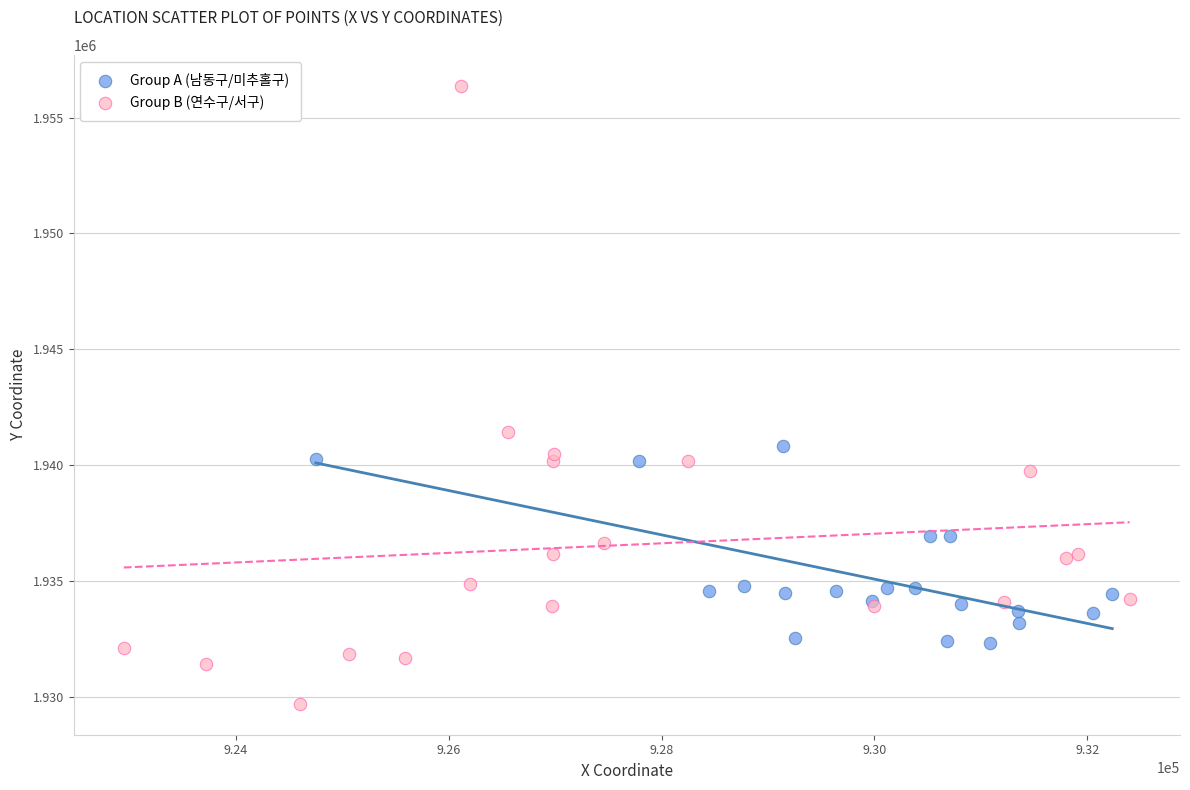

Which series contains the lowest Y value?

Group B (연수구/서구)